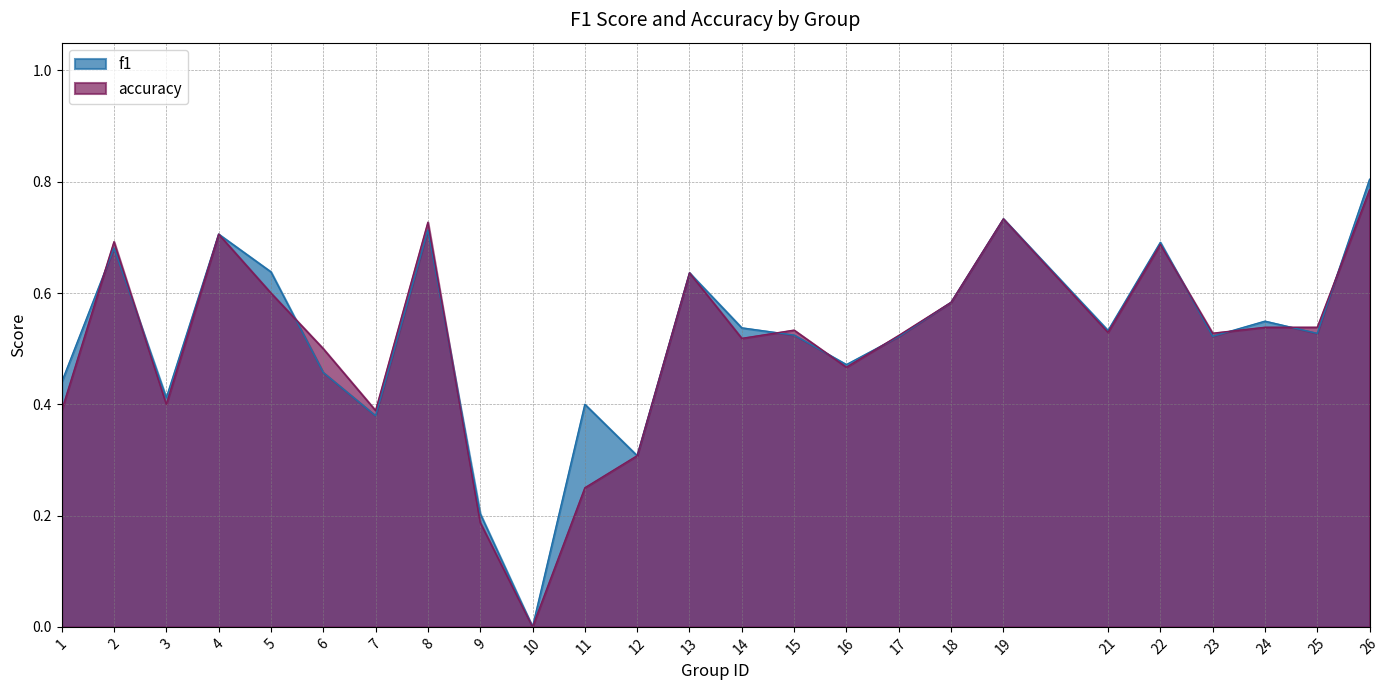

How many times do accuracy and f1 cross each other?

11